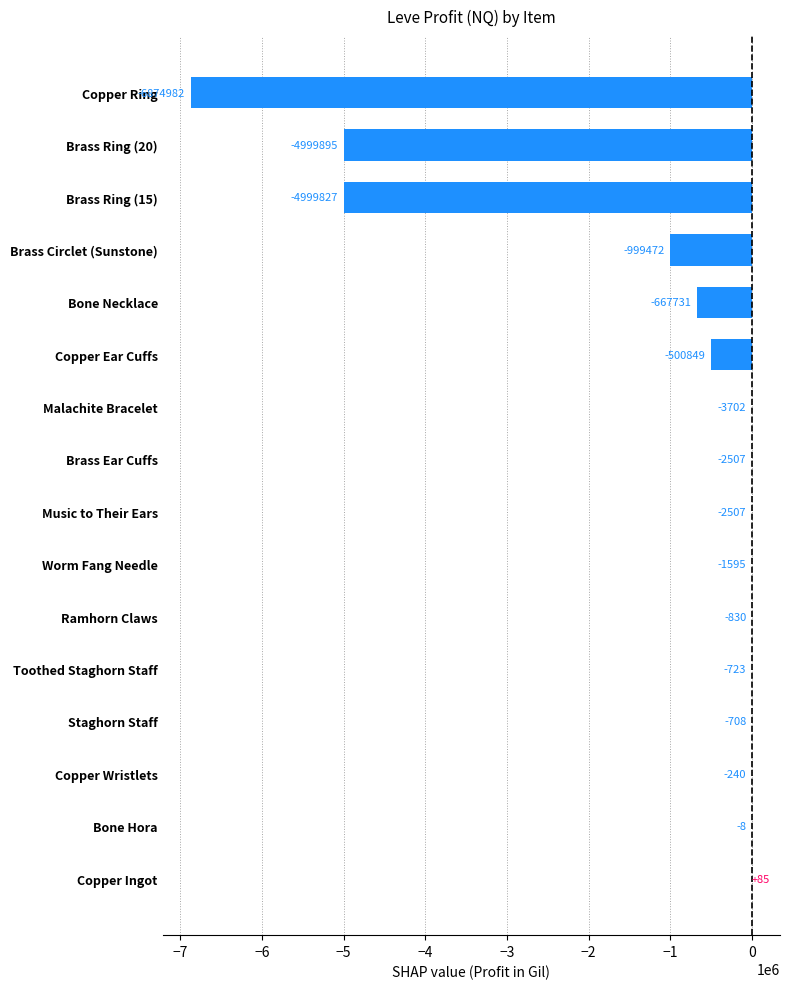

What is the change in value from Music to Their Ears to Malachite Bracelet?

-1195.0